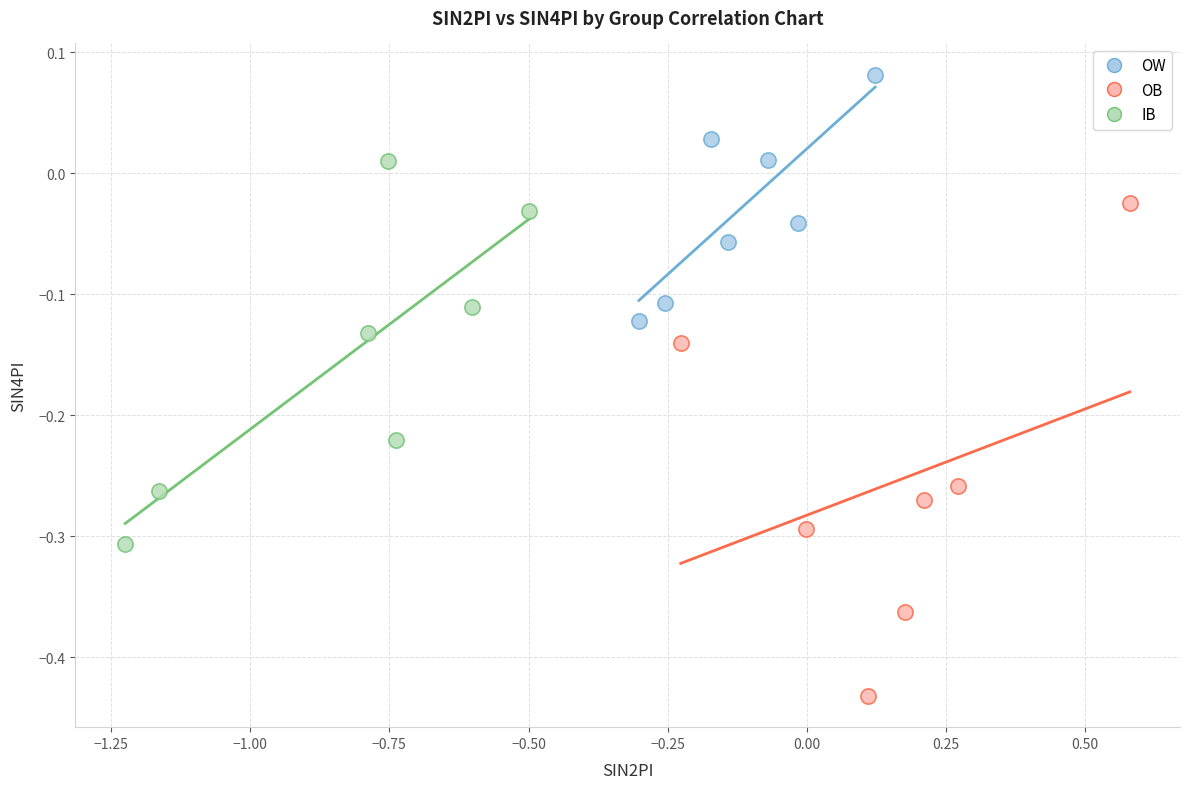

Which series reaches the maximum Y coordinate?

OW